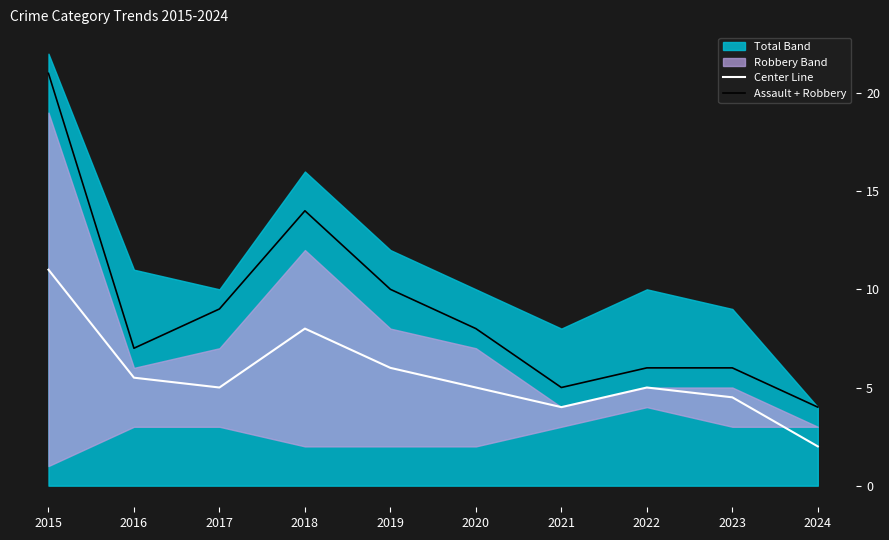

How many interior local valleys does the Center Line series have?

2